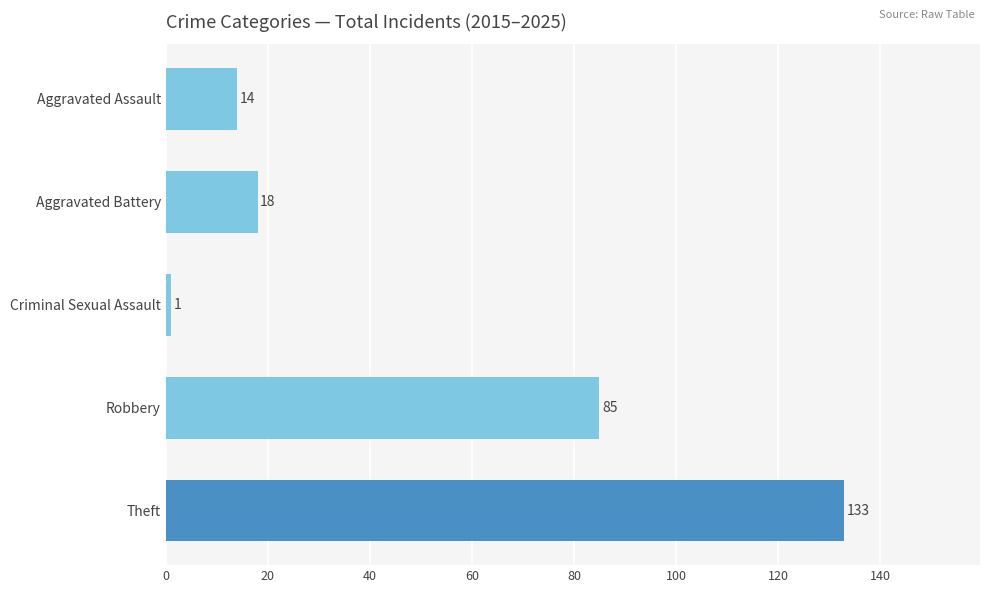

Reading top to bottom, list all the values displayed in this chart.

14	18	1	85	133